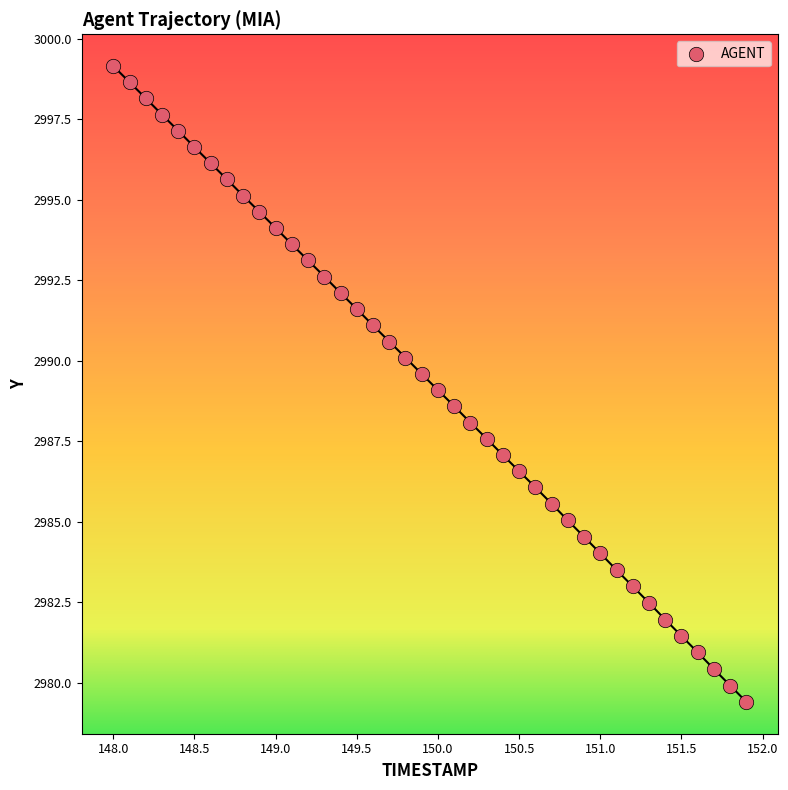

What is the range of X values (max minus min)?

3.9